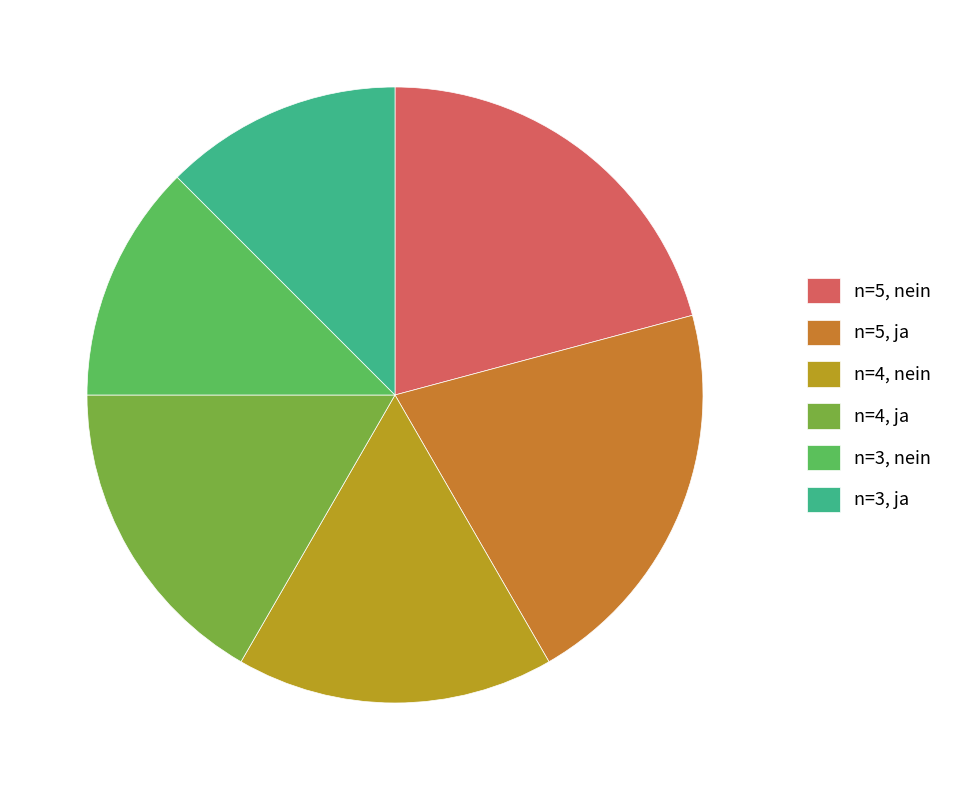

What is the ratio of the value at n=5, ja to the value at n=4, nein?

1.2